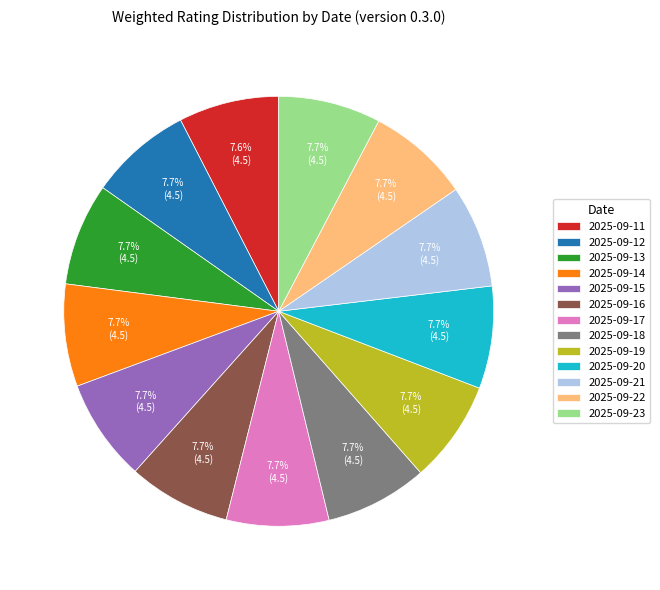

To the nearest percent, what percentage of the pie is 2025-09-22?

8%